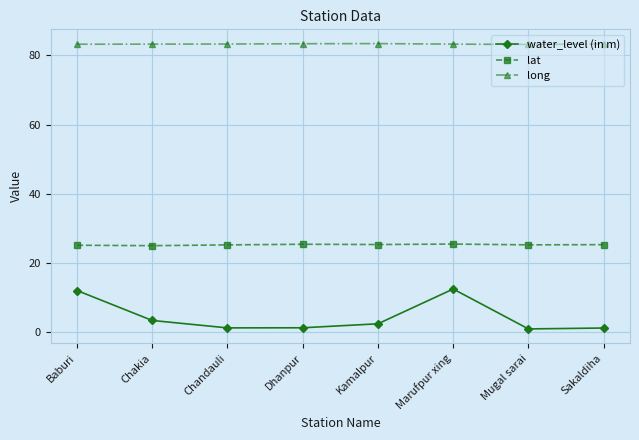

At how many categories does at least one series exceed 60?

8